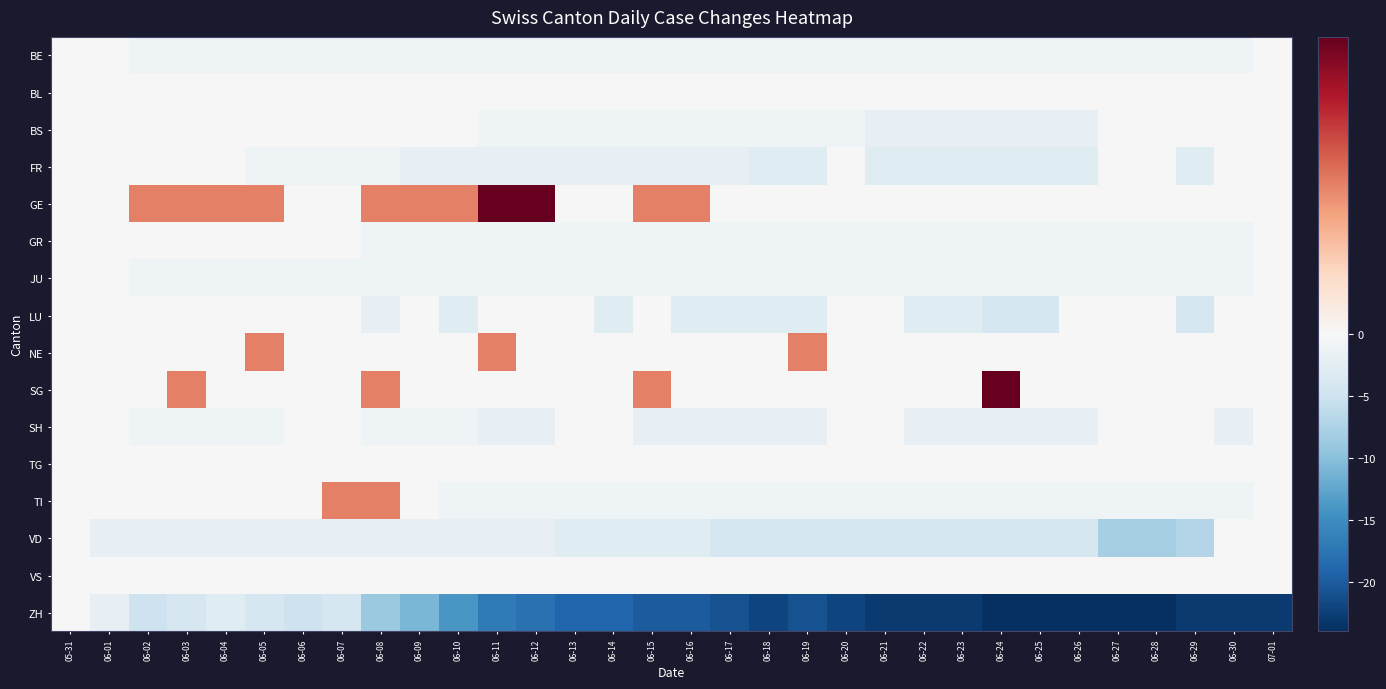

Between 06-27 and 06-14, which is larger?

06-27